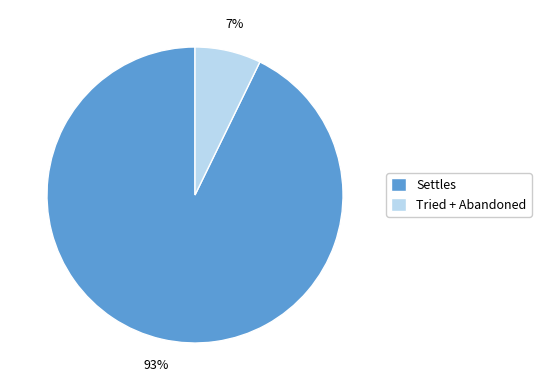

True or false: Settles accounts for 99% of the total.

False